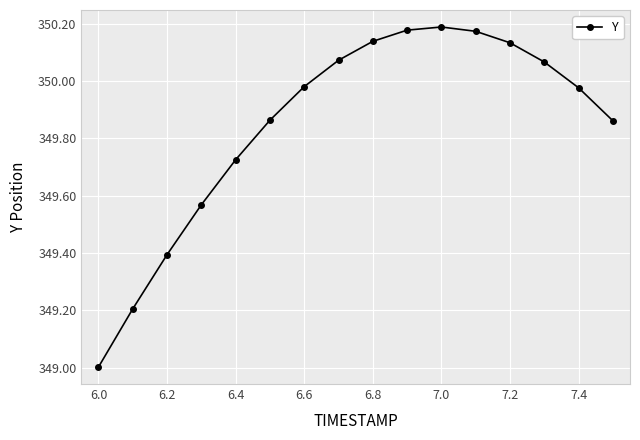

What is the value of the 1st point from the left?

349.0